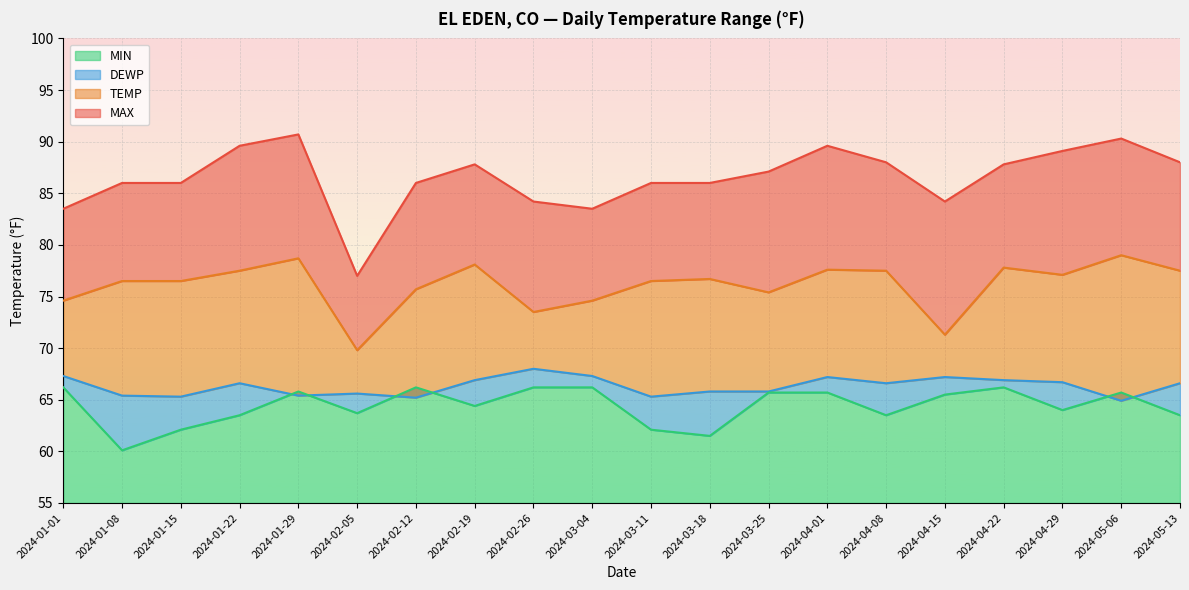

What is the highest value of the TEMP series?

79.0